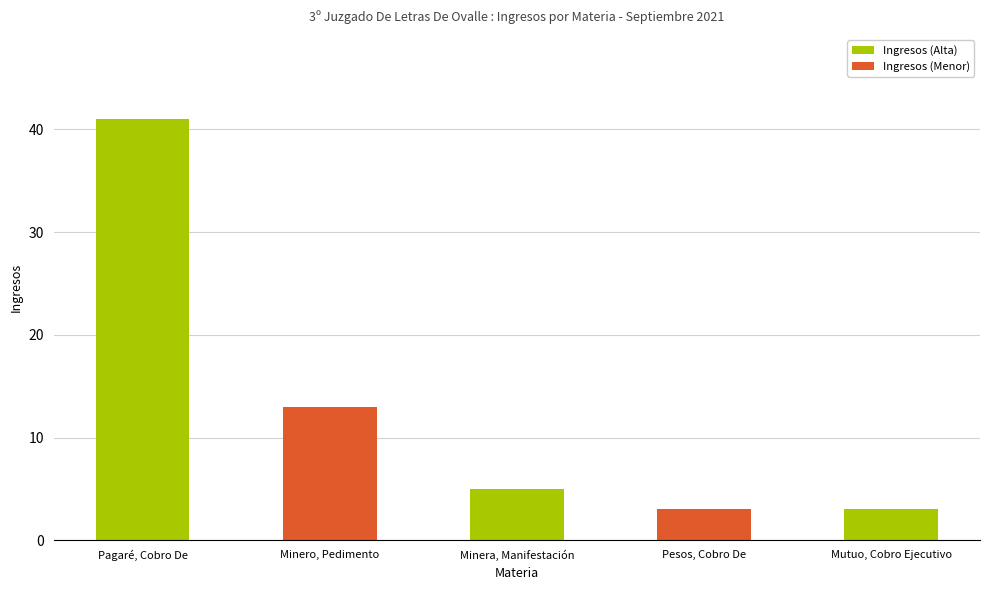

How many values are below 5?

2